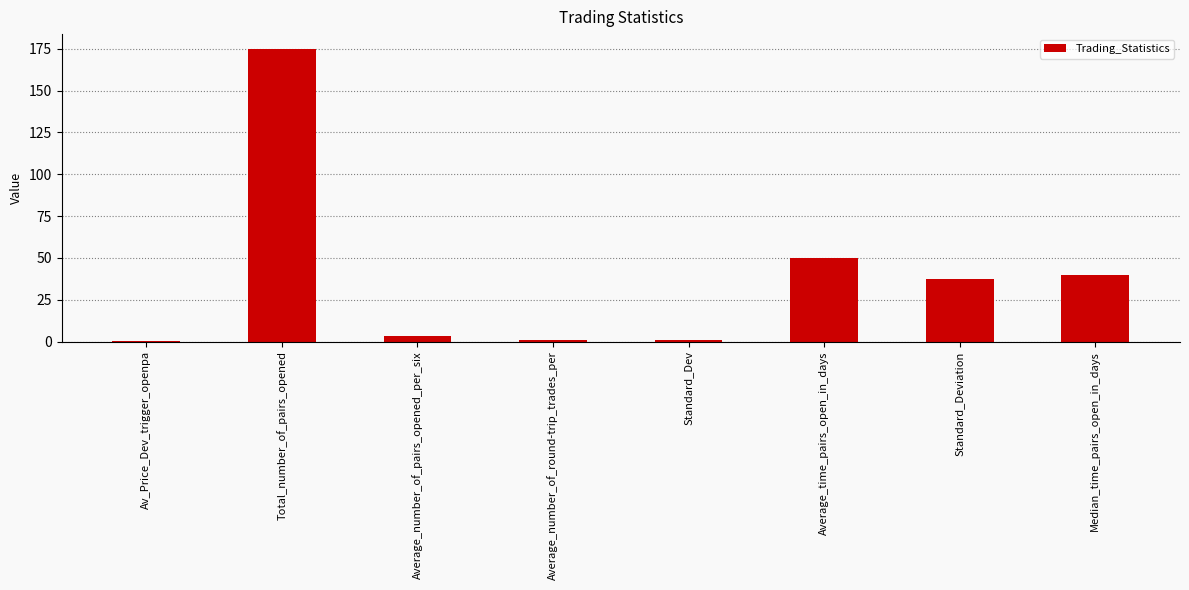

Which has a higher value, Median_time_pairs_open_in_days or Standard_Dev?

Median_time_pairs_open_in_days